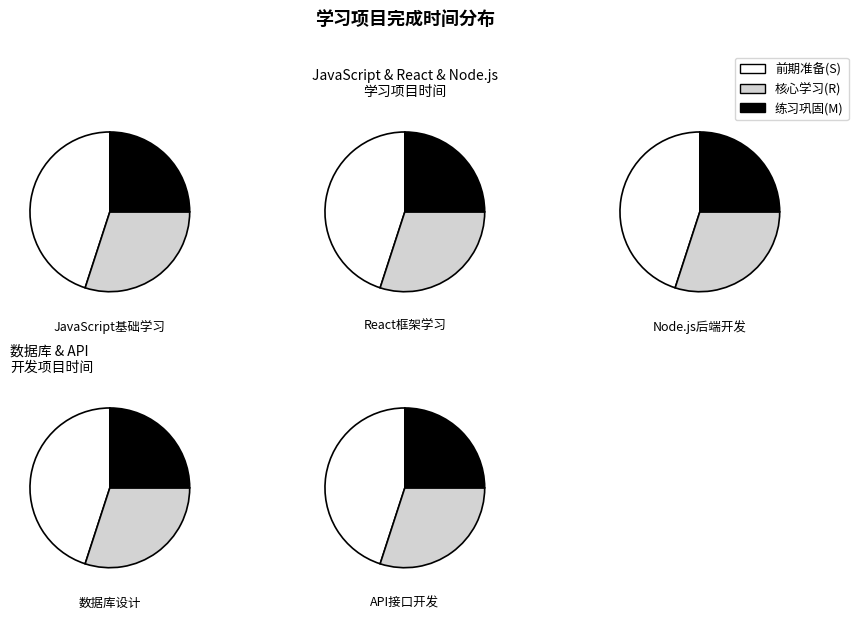

Is it true that Node.js后端开发 is 18% of the pie?

True